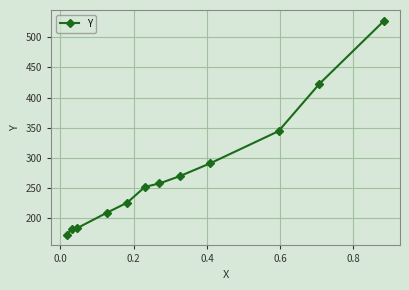

What is the value of the 4th point from the left?

208.3